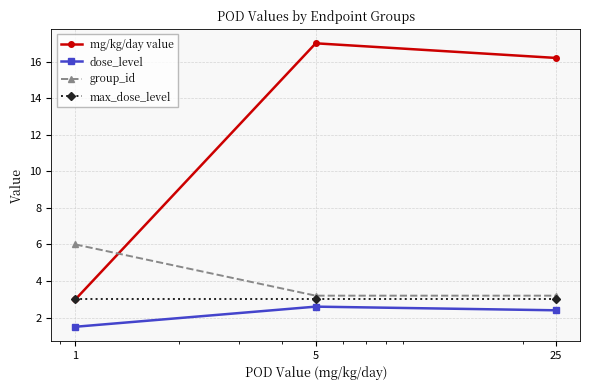

What is the difference between the maximum and minimum values in the group_id series?

2.8